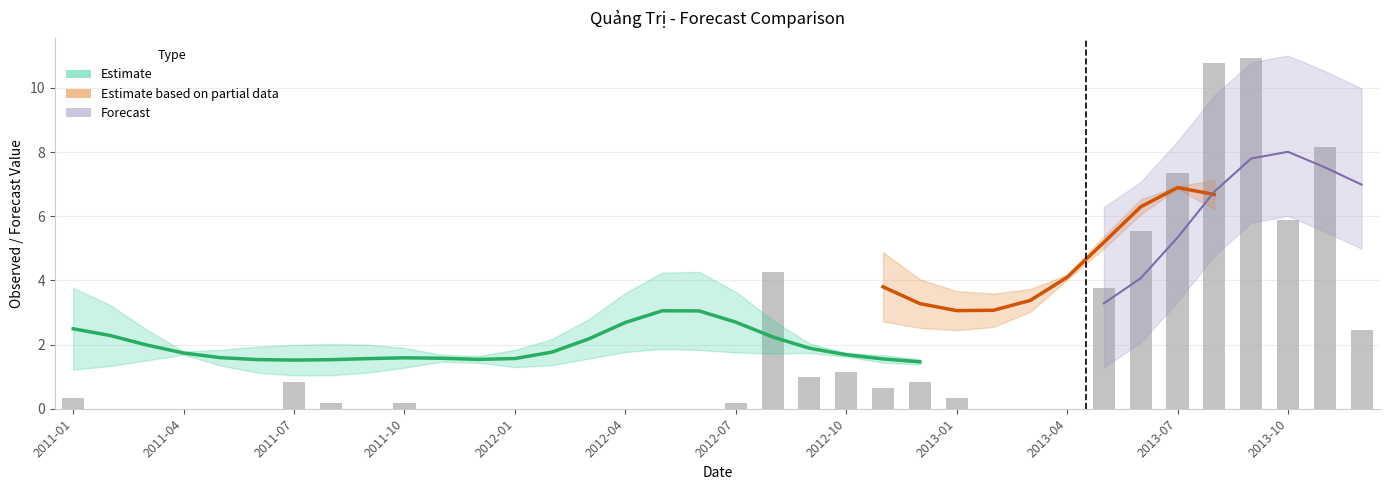

True or false: the data shows 1.2 at 2012-10.

True